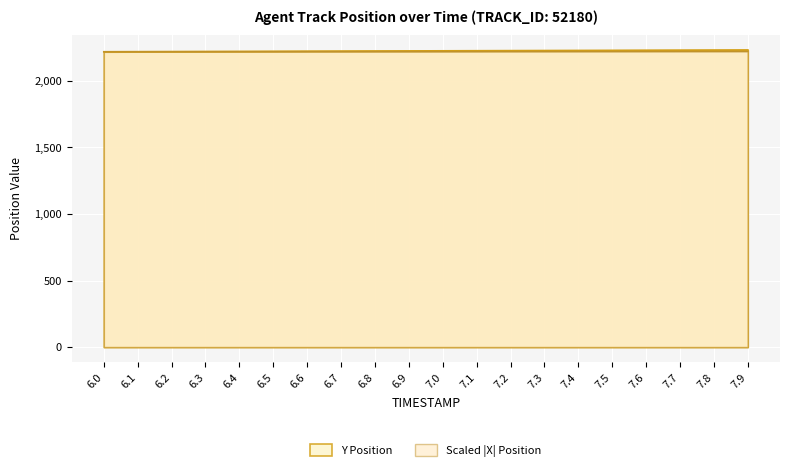

What is the label of the 6th point from the left?

6.5